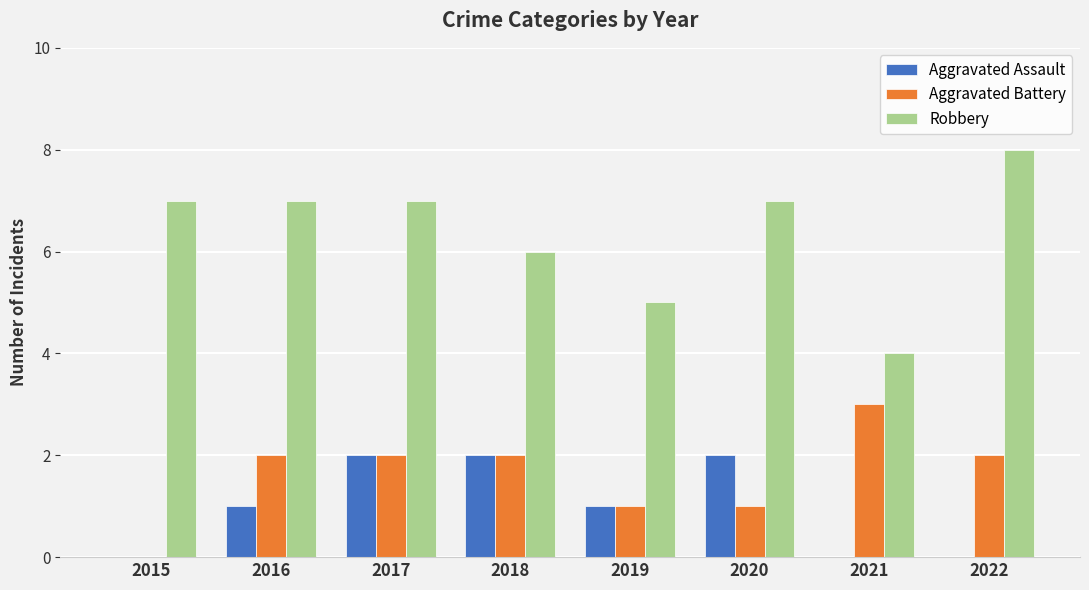

Reading left to right, extract all data points from this chart.

Aggravated Assault: 0	1	2	2	1	2	0	0
Aggravated Battery: 0	2	2	2	1	1	3	2
Robbery: 7	7	7	6	5	7	4	8